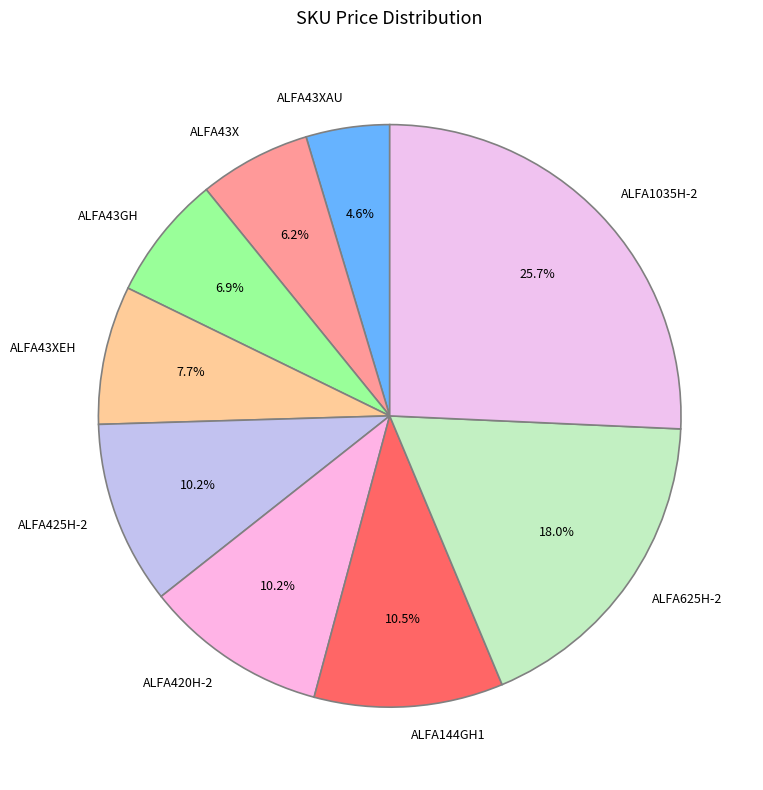

Is there any slice that represents more than half of the pie?

No